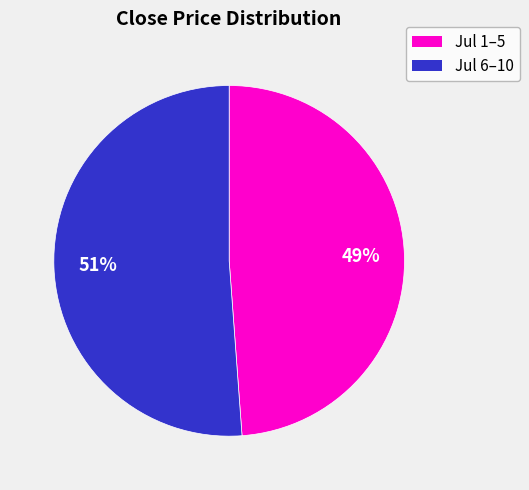

Does any single category account for the majority?

Yes